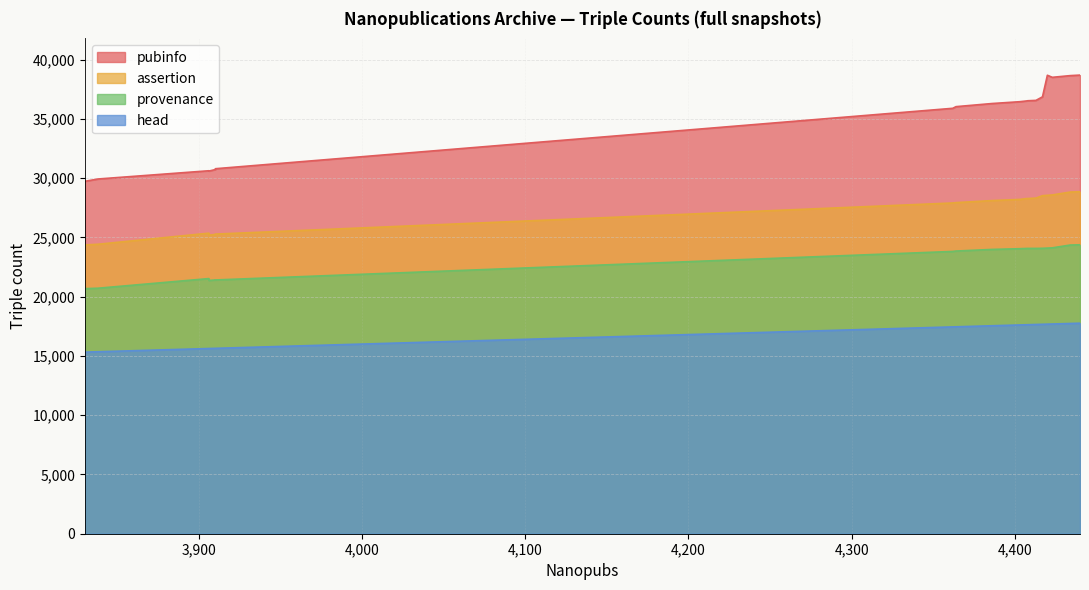

What is the value of the assertion point at the 17th from the left?

28549